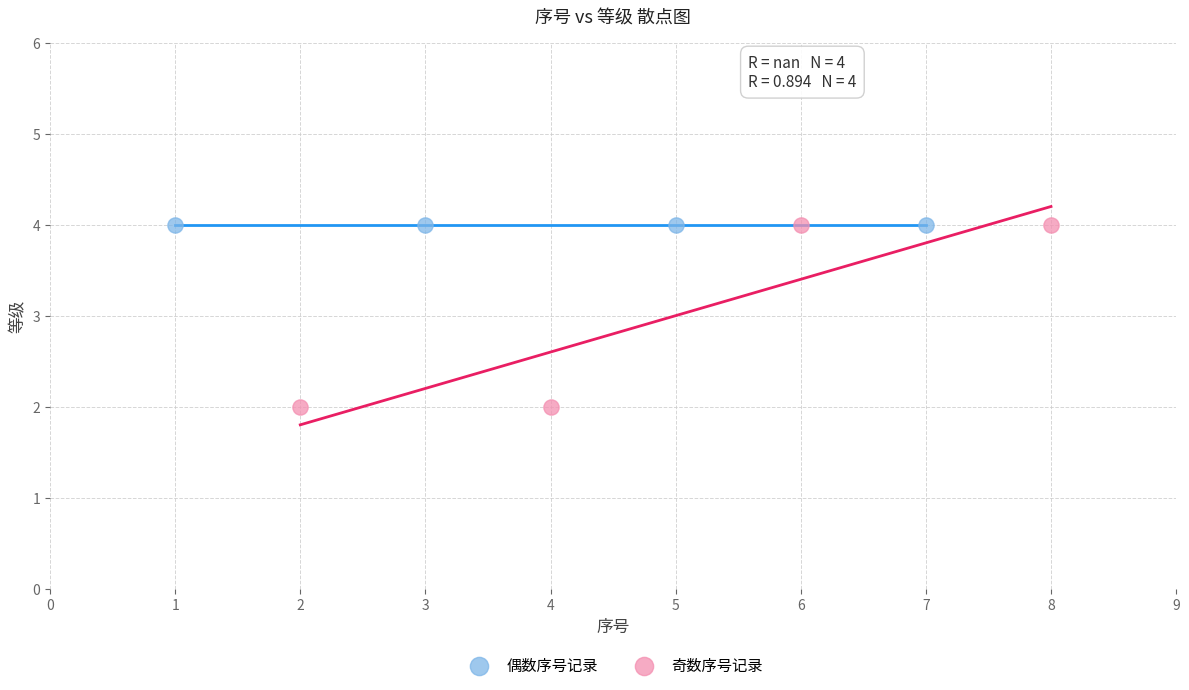

Which series contains the lowest Y value?

奇数序号记录